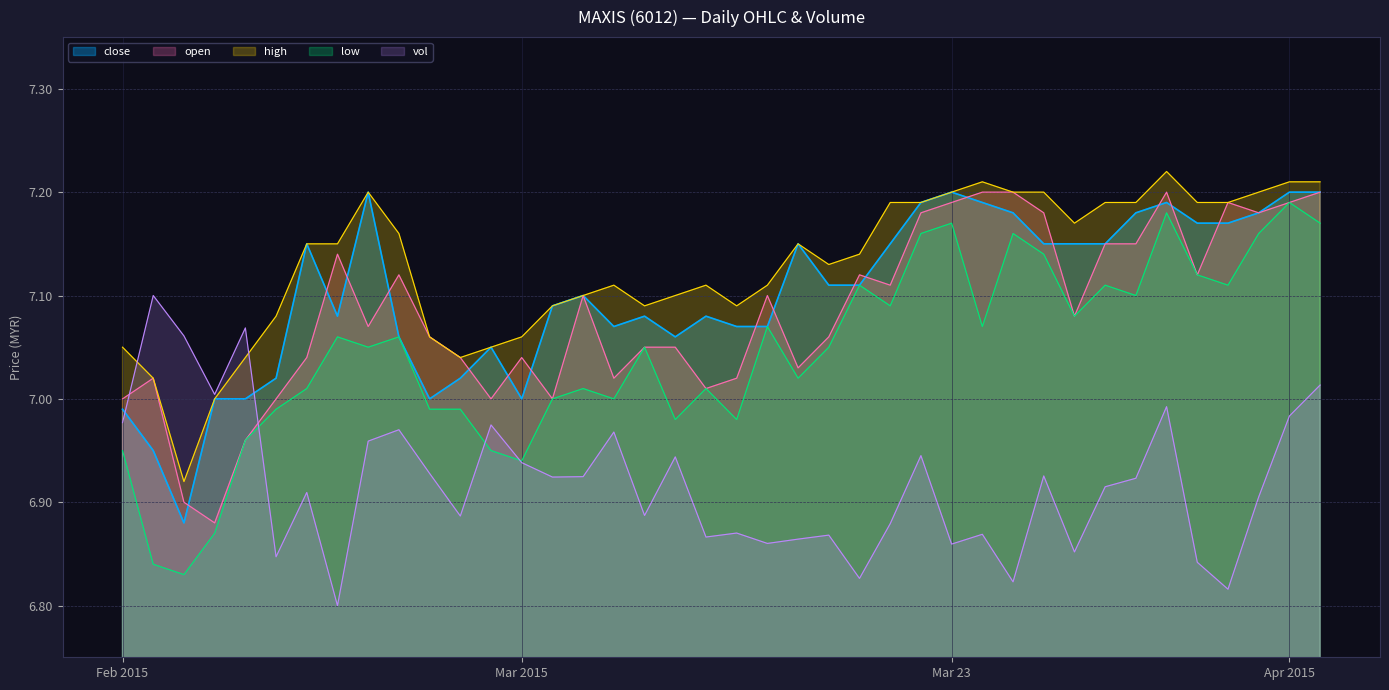

The value of vol at 2015-04-07 is 7.0. True or false?

True